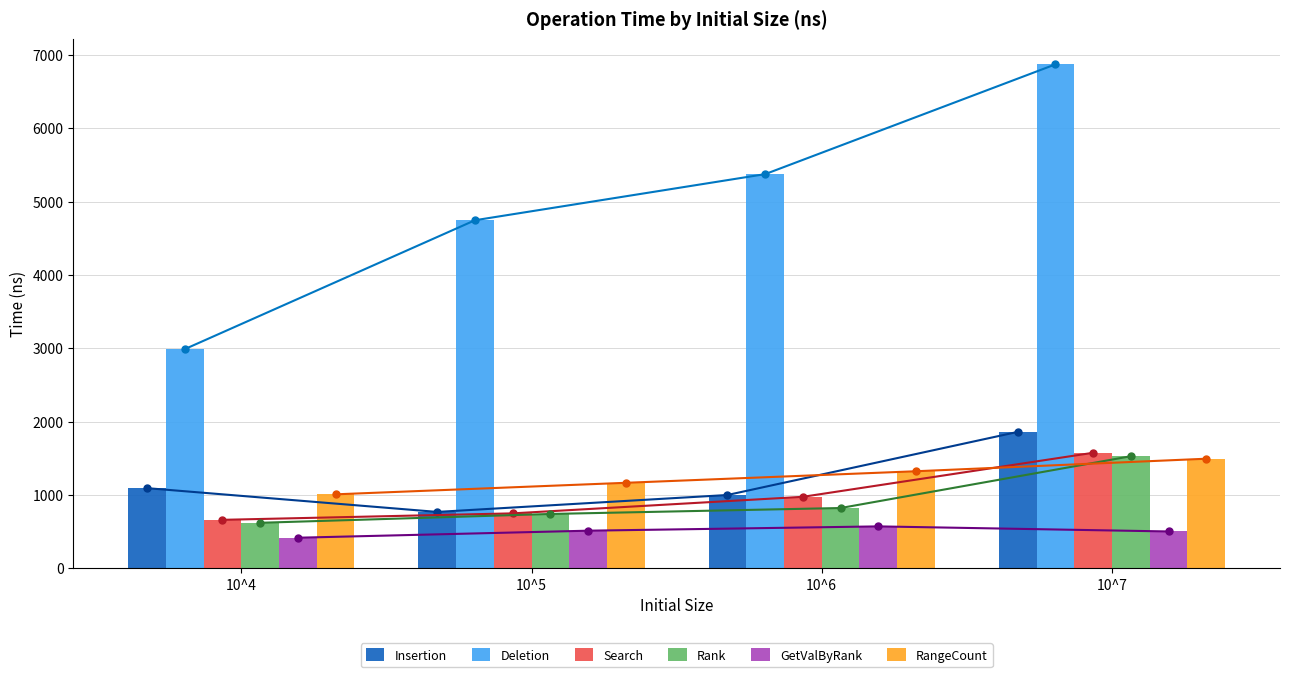

At which category is the sum across all series the highest?

10^7